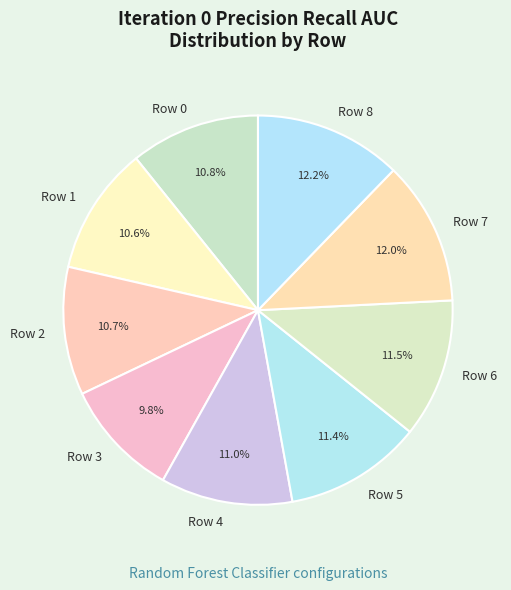

Between Row 1 and Row 5, which is larger?

Row 5